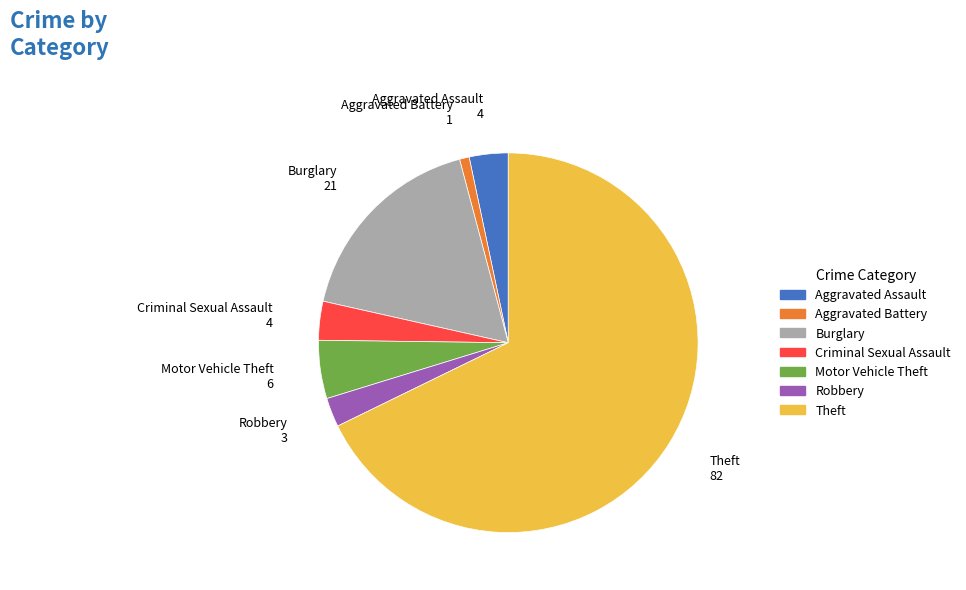

Does Theft account for over 50% of the chart?

Yes